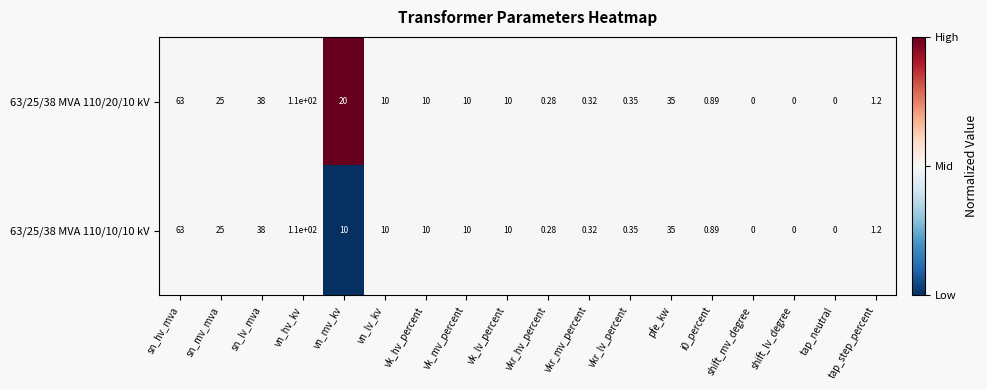

Where is 63/25/38 MVA 110/10/10 kV nearest to the value 55?

sn_hv_mva